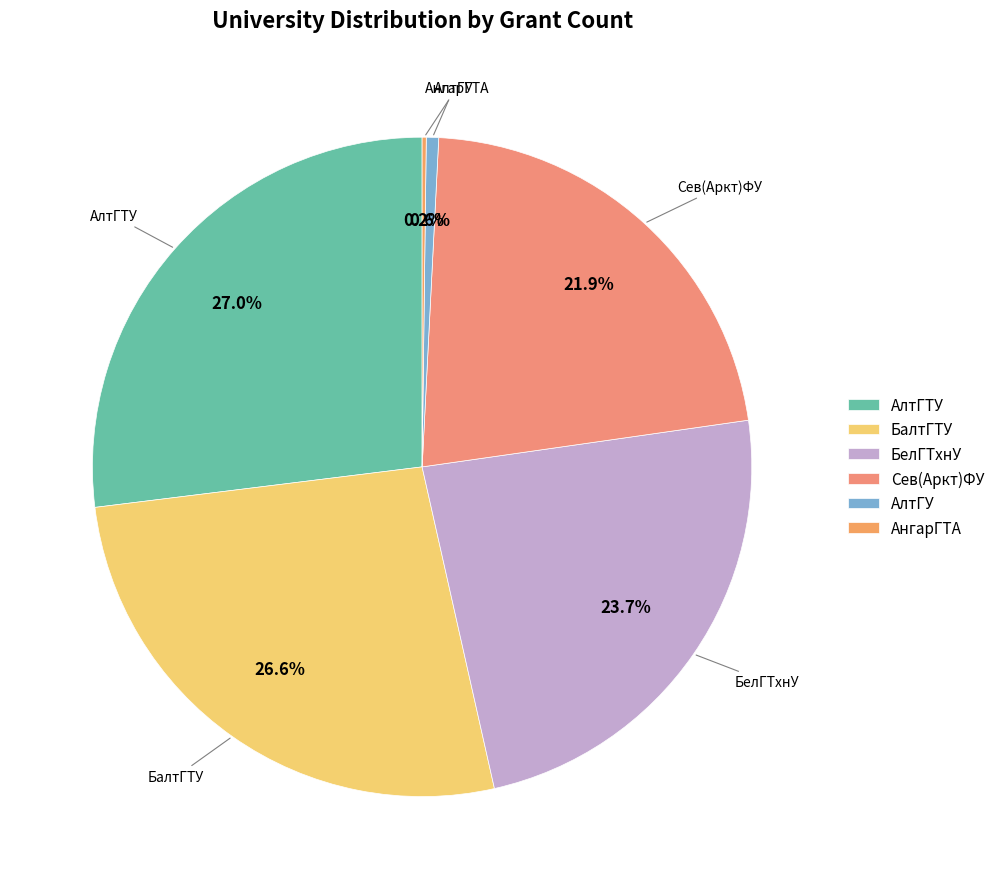

Which has a higher value, БелГТхнУ or АлтГТУ?

АлтГТУ